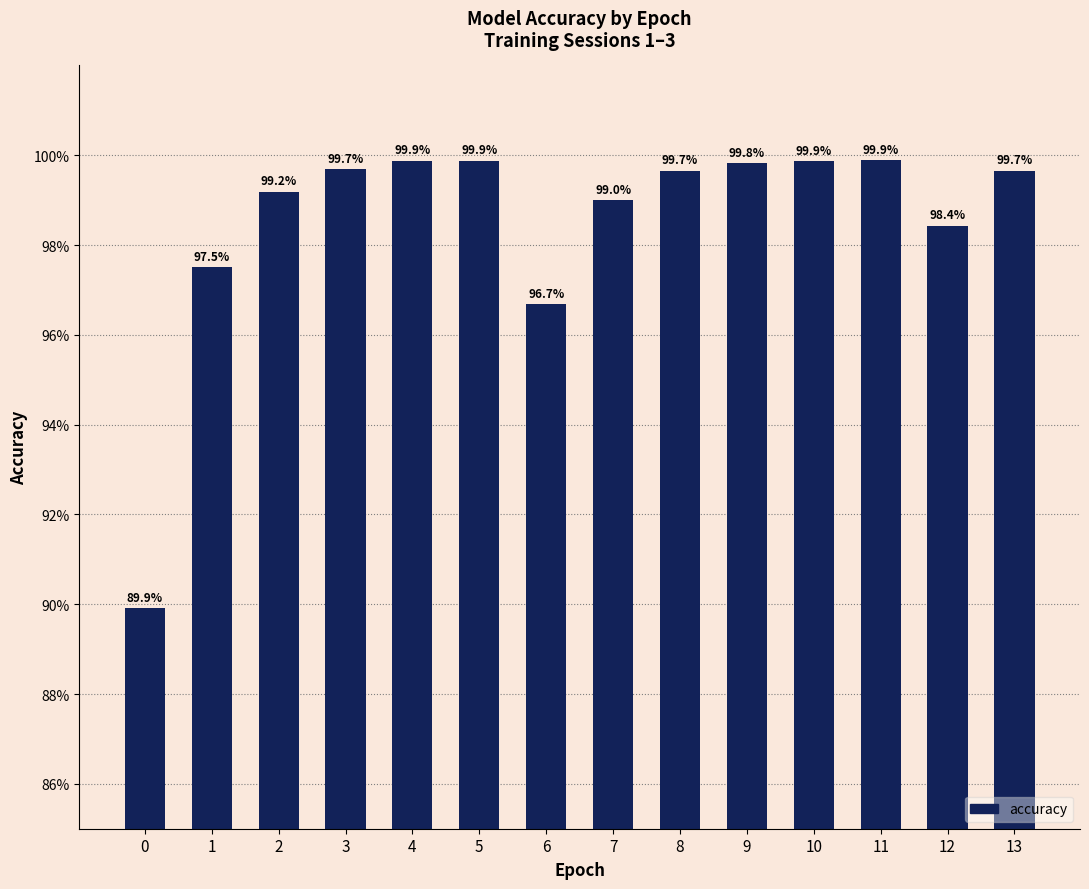

Does the chart contain any negative values?

No